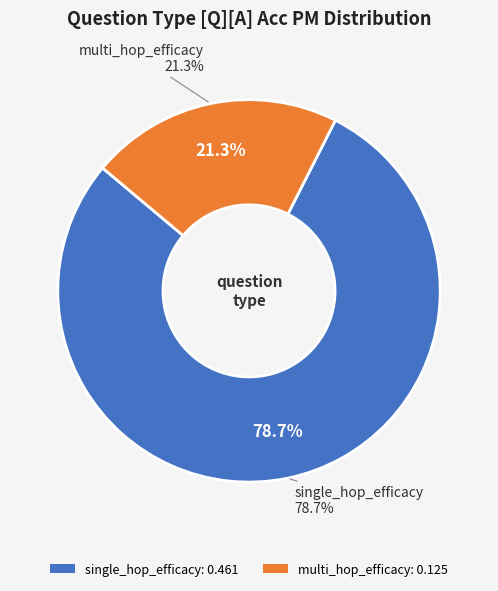

Combined, what portion of the pie is single_hop_efficacy and multi_hop_efficacy?

100.0%